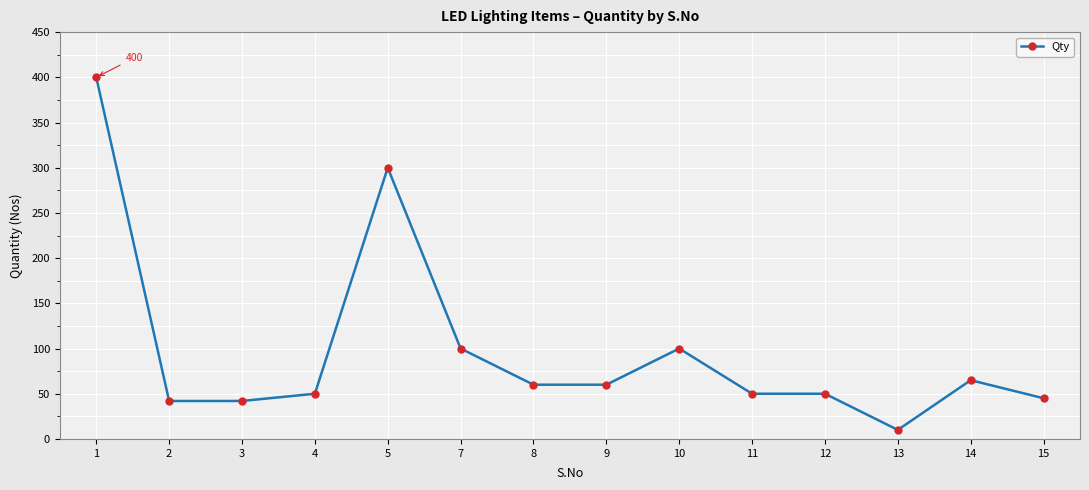

Is it true that the value at 13 is 10?

True